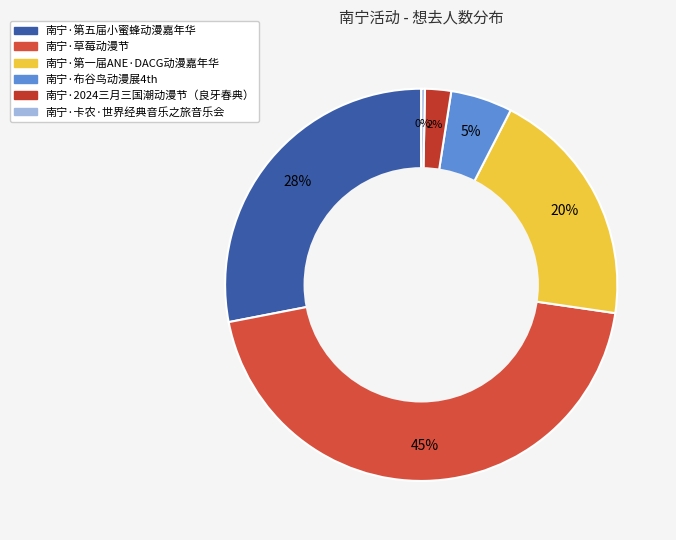

Between 南宁·第五届小蜜蜂动漫嘉年华 and 南宁·第一届ANE·DACG动漫嘉年华, which is larger?

南宁·第五届小蜜蜂动漫嘉年华